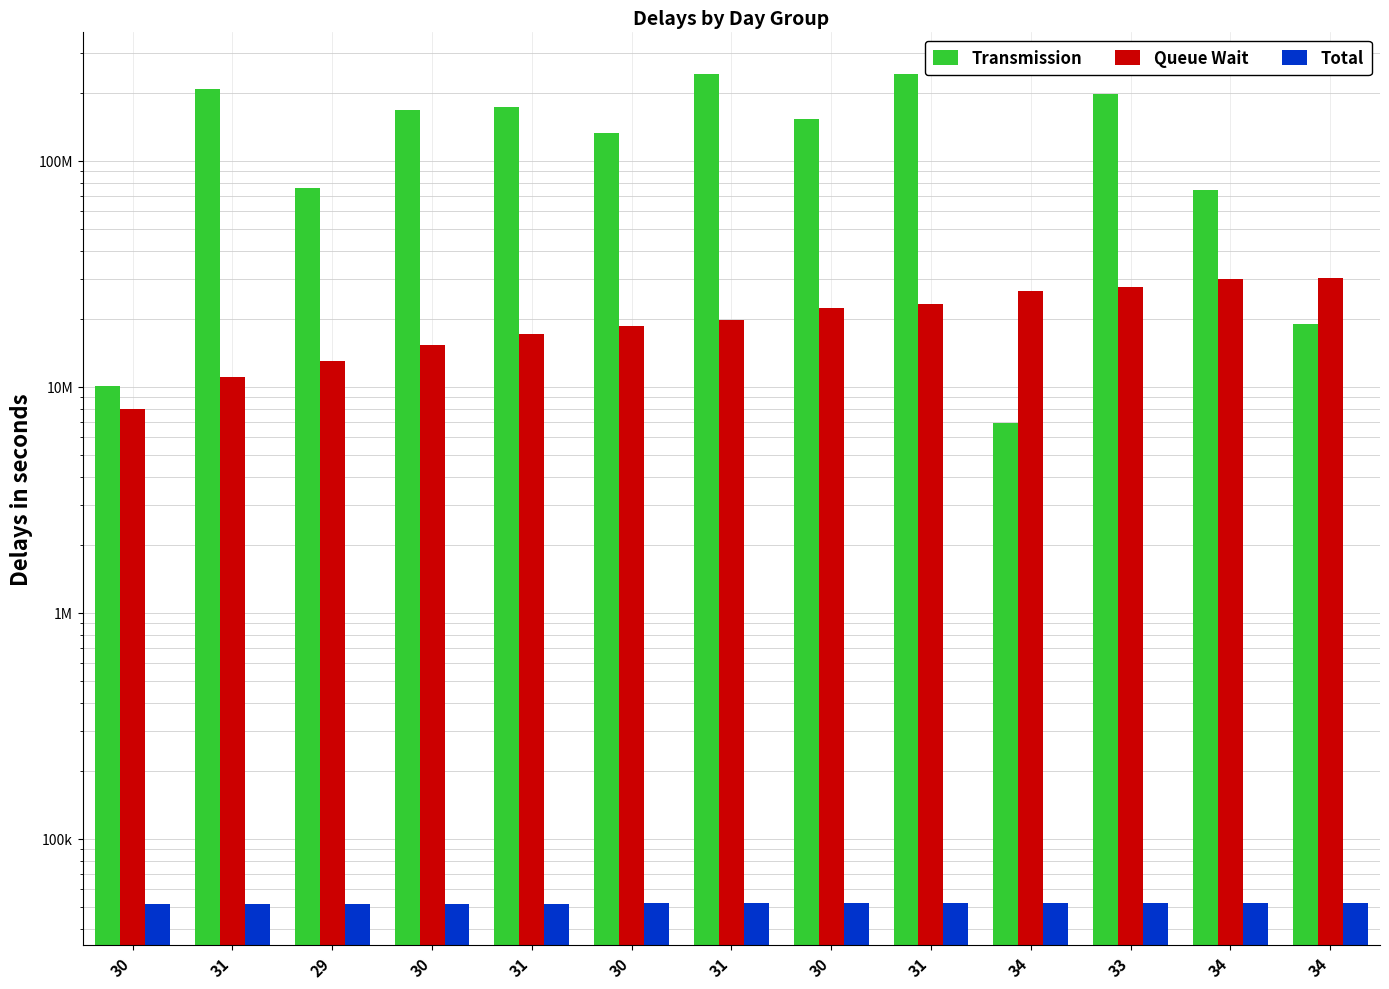

What is the label of the 13th bar from the right?

30